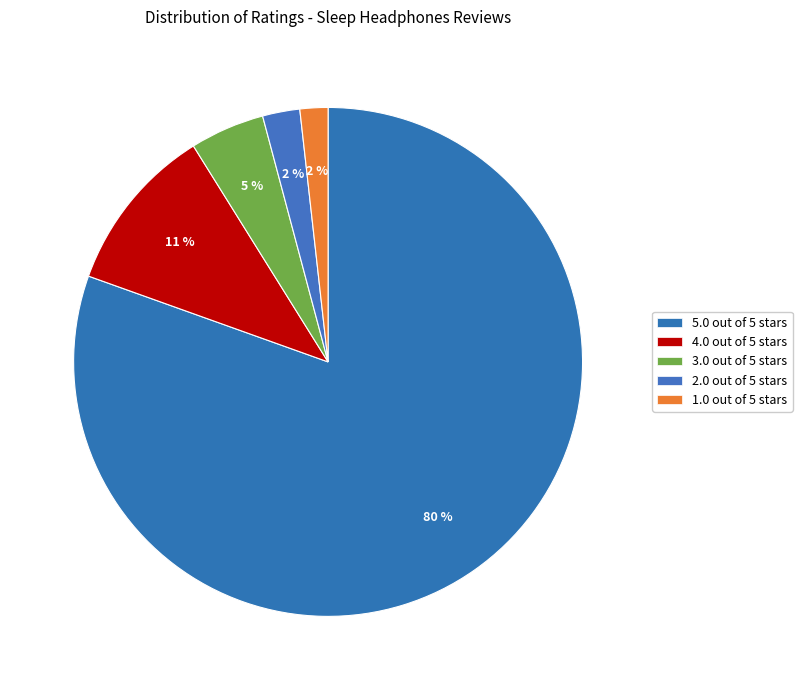

What is the total percentage of 3.0 out of 5 stars and 4.0 out of 5 stars?

15.4%